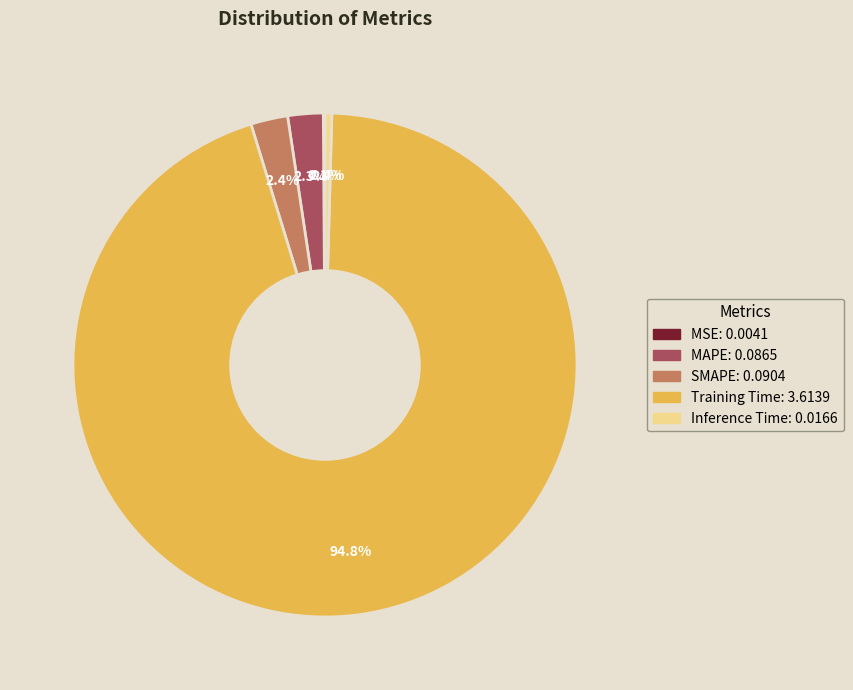

How much of the chart is everything except MAPE?

97.7%